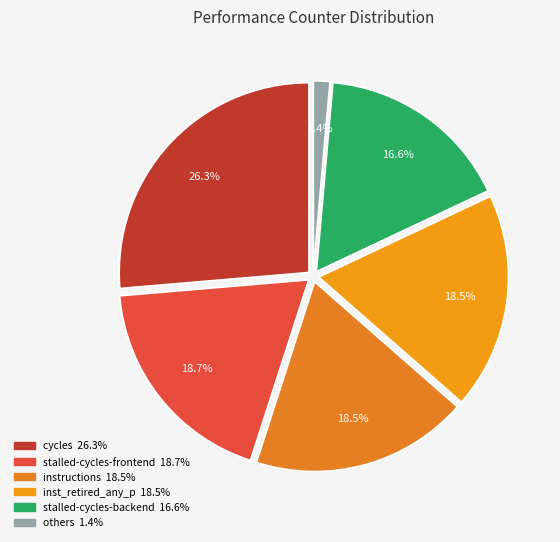

To the nearest percent, what is the average slice percentage?

17%